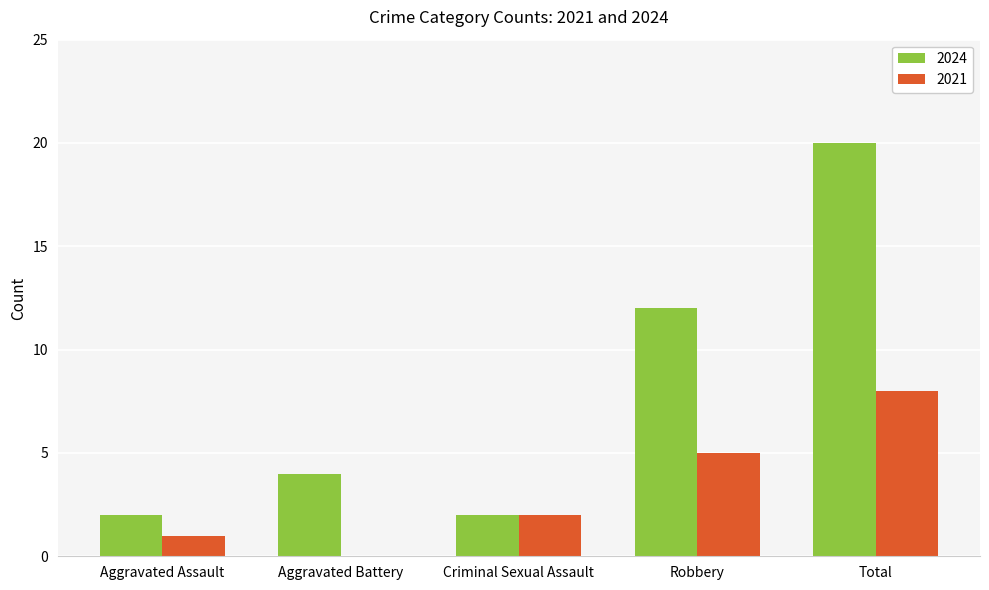

What is the total value across all series at Total?

28